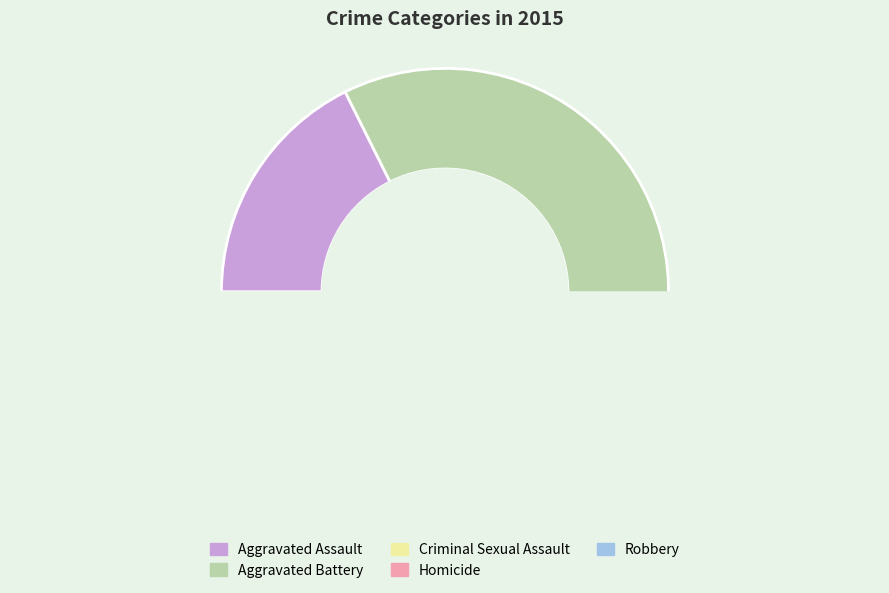

Which slice is the smallest?

Homicide